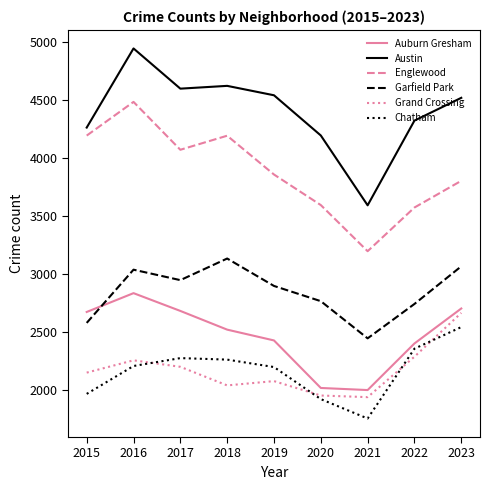

At 2017, list the series in order from smallest to largest.

Grand Crossing, Chatham, Auburn Gresham, Garfield Park, Englewood, Austin